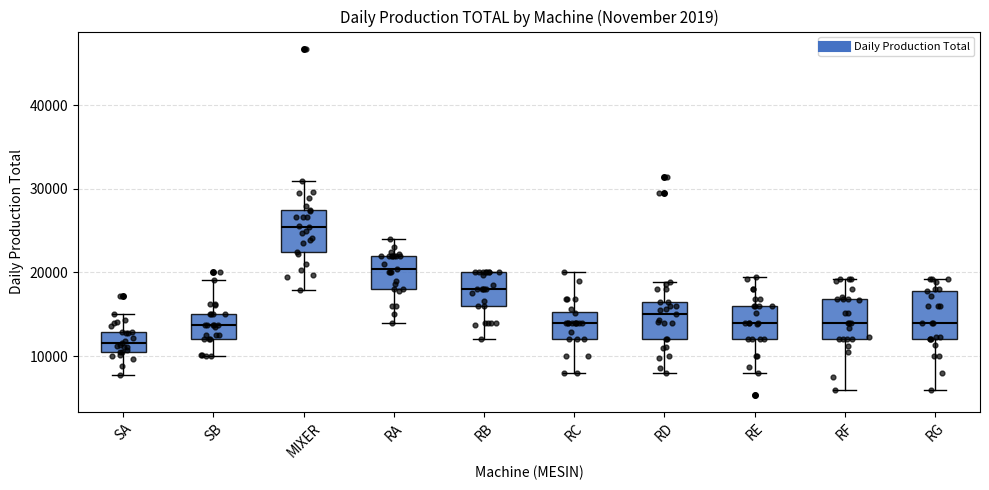

Which box has the lowest median line?

SA